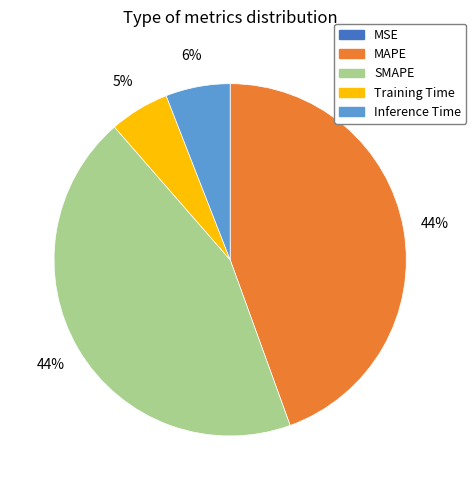

Is it true that MAPE is 30% of the pie?

False